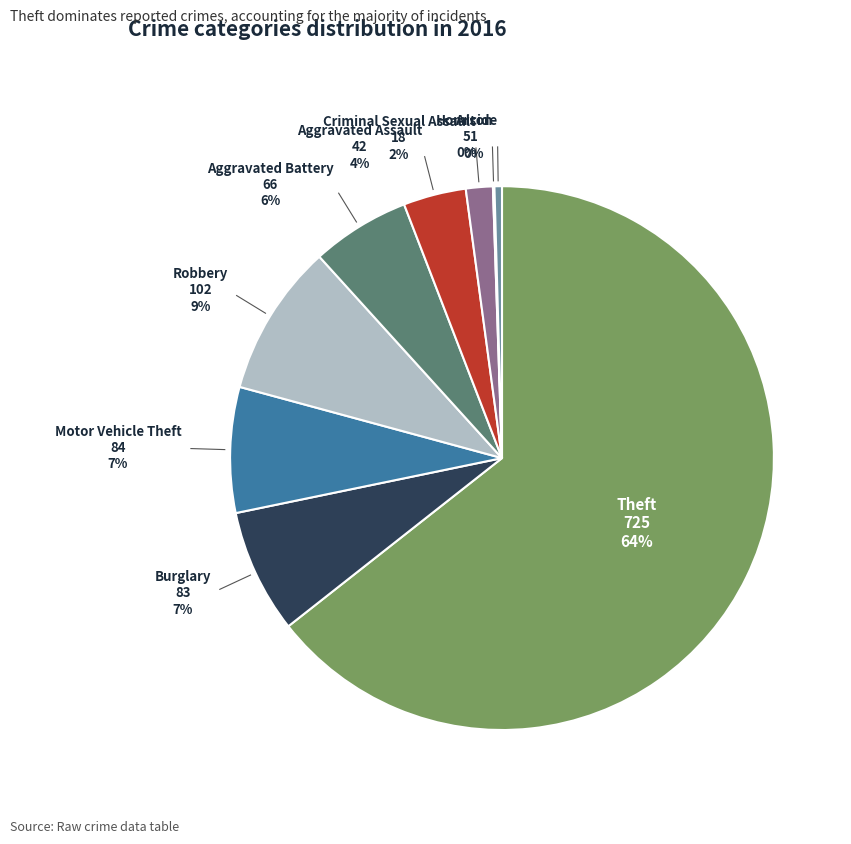

To the nearest percent, what is the average slice percentage?

11%